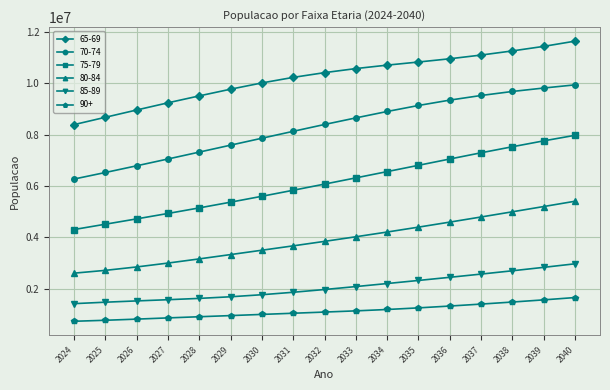

Rank the categories by 65-69 value from highest to lowest.

2040, 2039, 2038, 2037, 2036, 2035, 2034, 2033, 2032, 2031, 2030, 2029, 2028, 2027, 2026, 2025, 2024